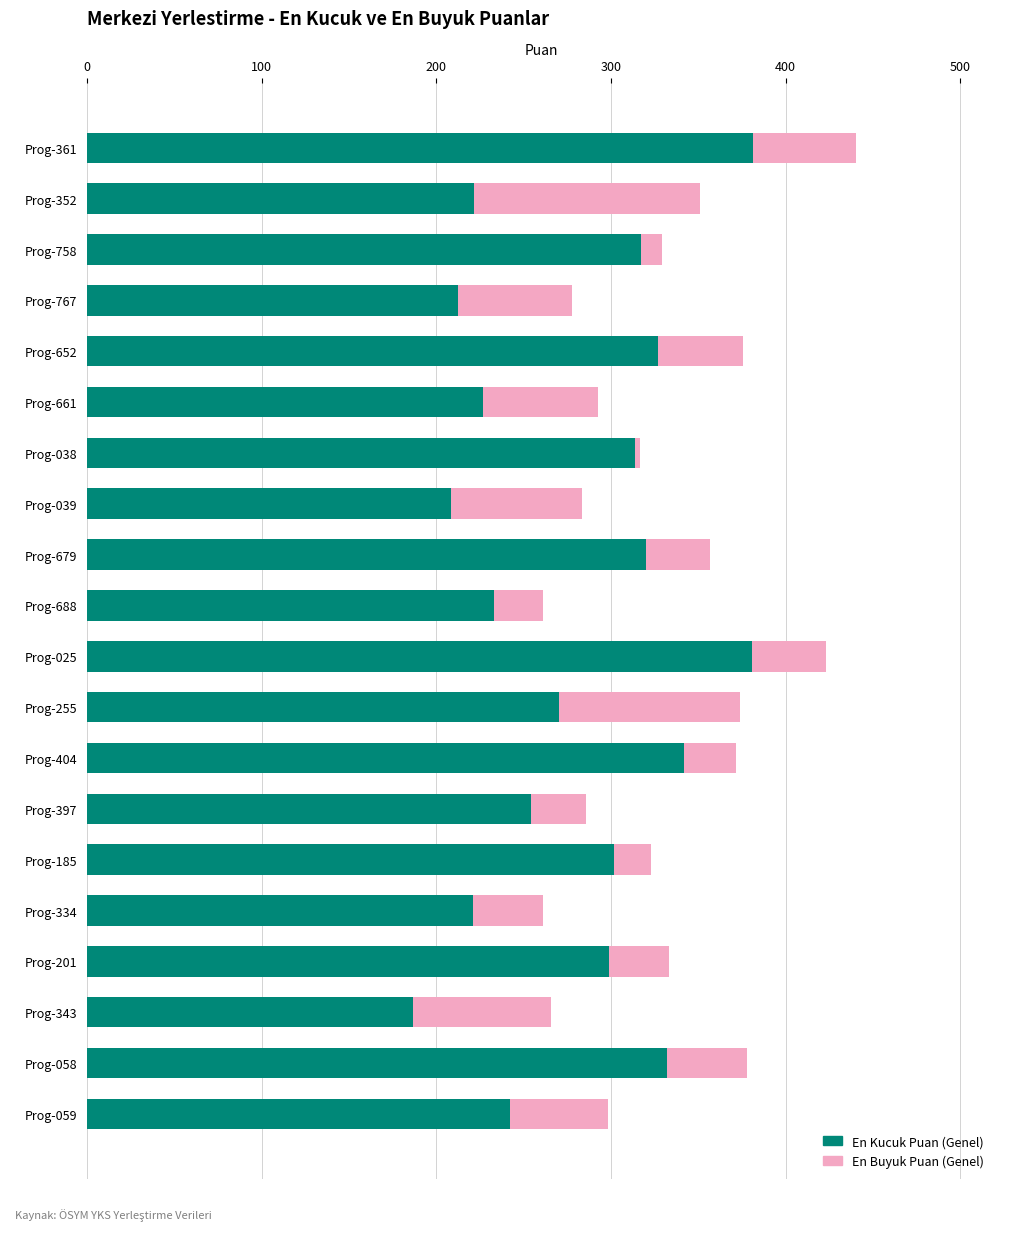

The value of En Kucuk Puan (Genel) at Prog-185 is 302.0. True or false?

True